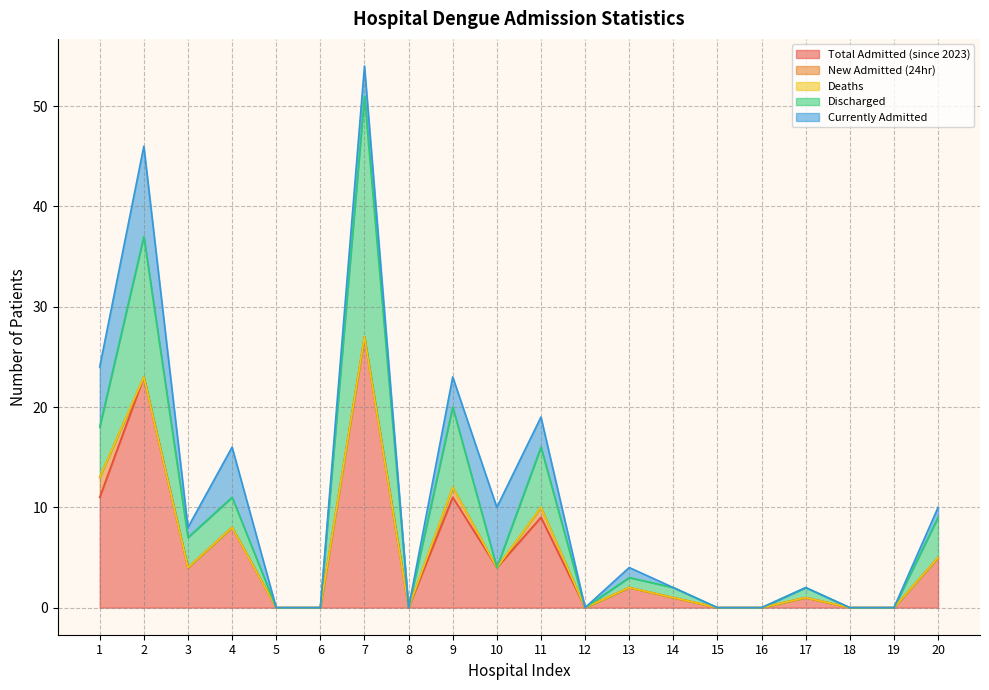

What is the value of the Discharged point at the 11th from the left?

6